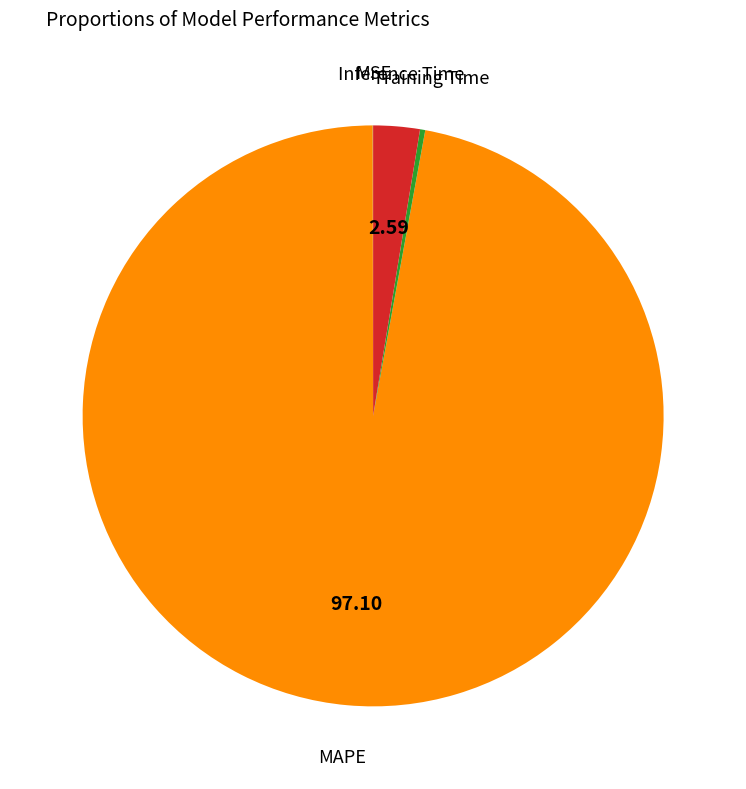

Do Training Time and Inference Time together represent more than half of the pie?

No